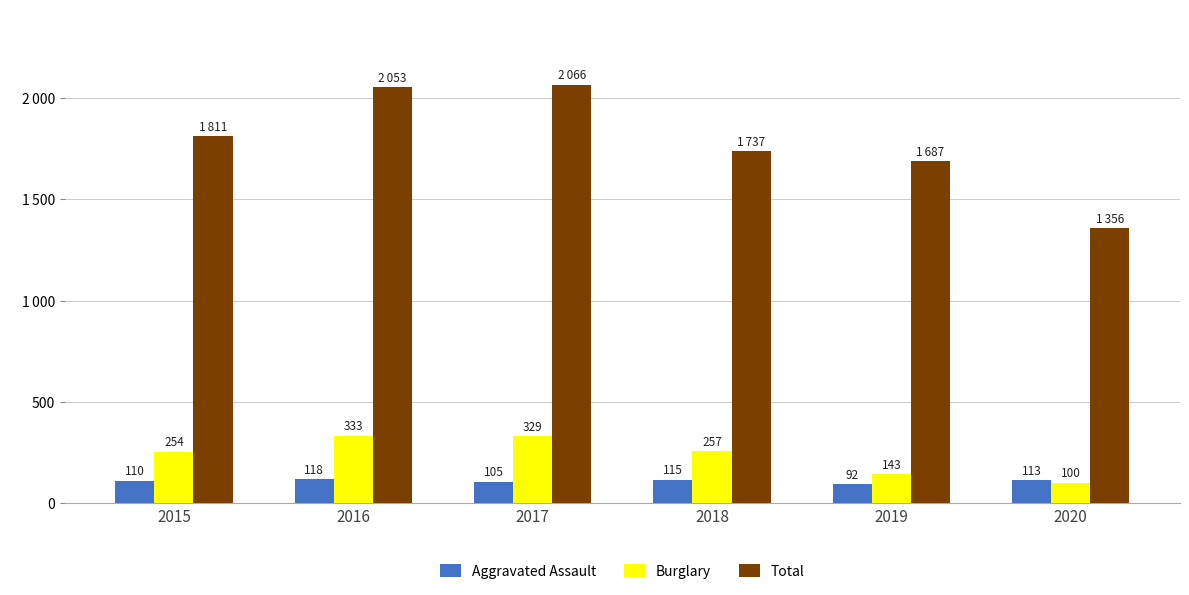

At which label does Burglary first exceed 257?

2016